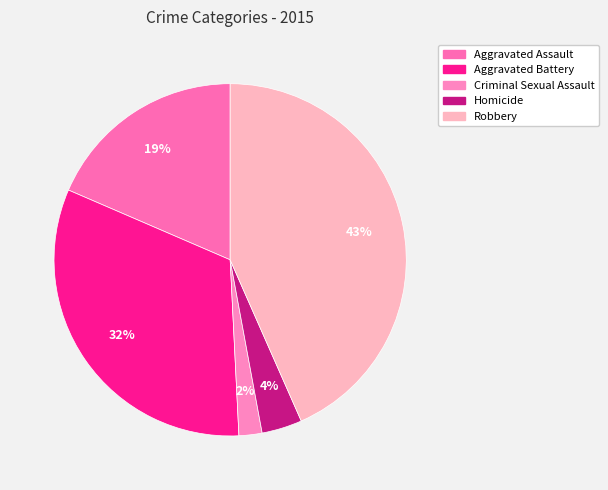

Combined, do Robbery and Aggravated Battery account for over 50%?

Yes